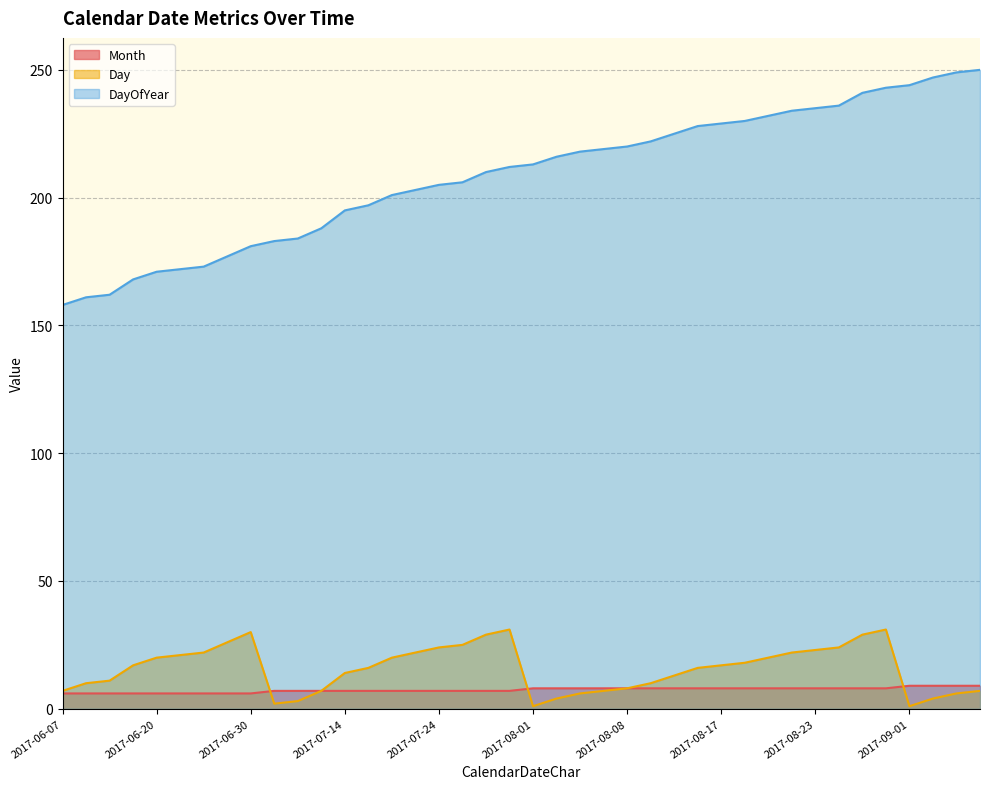

Reading right to left, list all the values displayed in this chart.

Month: 2017-09-07=9	2017-09-06=9	2017-09-04=9	2017-09-01=9	2017-08-31=8	2017-08-29=8	2017-08-24=8	2017-08-23=8	2017-08-22=8	2017-08-20=8	2017-08-18=8	2017-08-17=8	2017-08-16=8	2017-08-13=8	2017-08-10=8	2017-08-08=8	2017-08-07=8	2017-08-06=8	2017-08-04=8	2017-08-01=8	2017-07-31=7	2017-07-29=7	2017-07-25=7	2017-07-24=7	2017-07-22=7	2017-07-20=7	2017-07-16=7	2017-07-14=7	2017-07-07=7	2017-07-03=7	2017-07-02=7	2017-06-30=6	2017-06-26=6	2017-06-22=6	2017-06-21=6	2017-06-20=6	2017-06-17=6	2017-06-11=6	2017-06-10=6	2017-06-07=6
Day: 2017-09-07=7	2017-09-06=6	2017-09-04=4	2017-09-01=1	2017-08-31=31	2017-08-29=29	2017-08-24=24	2017-08-23=23	2017-08-22=22	2017-08-20=20	2017-08-18=18	2017-08-17=17	2017-08-16=16	2017-08-13=13	2017-08-10=10	2017-08-08=8	2017-08-07=7	2017-08-06=6	2017-08-04=4	2017-08-01=1	2017-07-31=31	2017-07-29=29	2017-07-25=25	2017-07-24=24	2017-07-22=22	2017-07-20=20	2017-07-16=16	2017-07-14=14	2017-07-07=7	2017-07-03=3	2017-07-02=2	2017-06-30=30	2017-06-26=26	2017-06-22=22	2017-06-21=21	2017-06-20=20	2017-06-17=17	2017-06-11=11	2017-06-10=10	2017-06-07=7
DayOfYear: 2017-09-07=250	2017-09-06=249	2017-09-04=247	2017-09-01=244	2017-08-31=243	2017-08-29=241	2017-08-24=236	2017-08-23=235	2017-08-22=234	2017-08-20=232	2017-08-18=230	2017-08-17=229	2017-08-16=228	2017-08-13=225	2017-08-10=222	2017-08-08=220	2017-08-07=219	2017-08-06=218	2017-08-04=216	2017-08-01=213	2017-07-31=212	2017-07-29=210	2017-07-25=206	2017-07-24=205	2017-07-22=203	2017-07-20=201	2017-07-16=197	2017-07-14=195	2017-07-07=188	2017-07-03=184	2017-07-02=183	2017-06-30=181	2017-06-26=177	2017-06-22=173	2017-06-21=172	2017-06-20=171	2017-06-17=168	2017-06-11=162	2017-06-10=161	2017-06-07=158